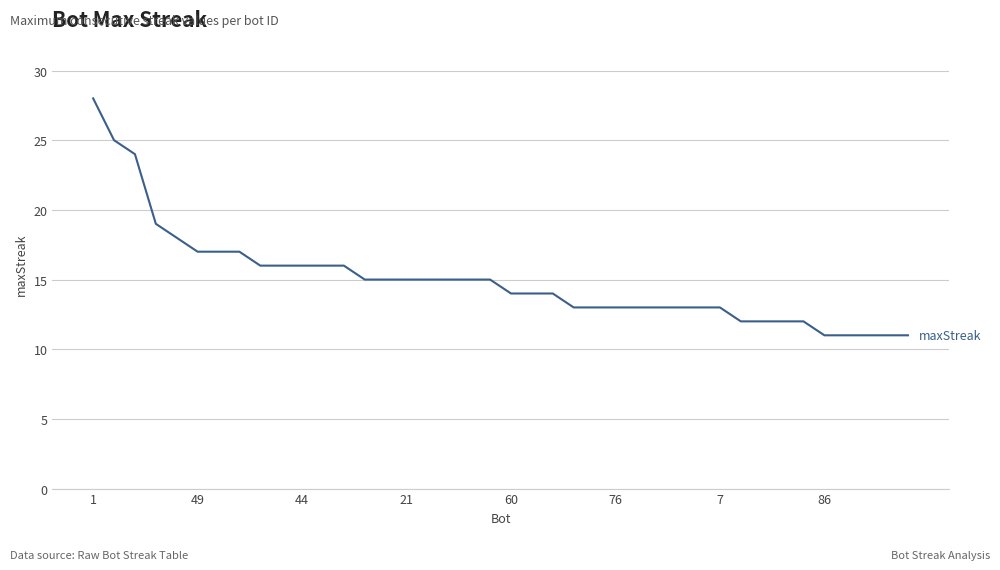

What is the smallest value displayed?

11